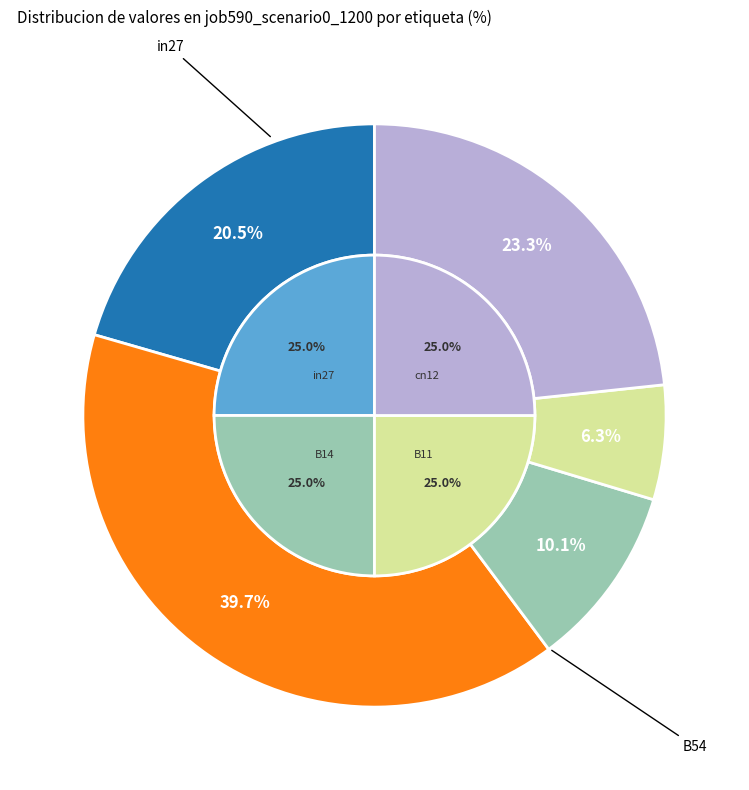

How many segments does this pie chart have?

5